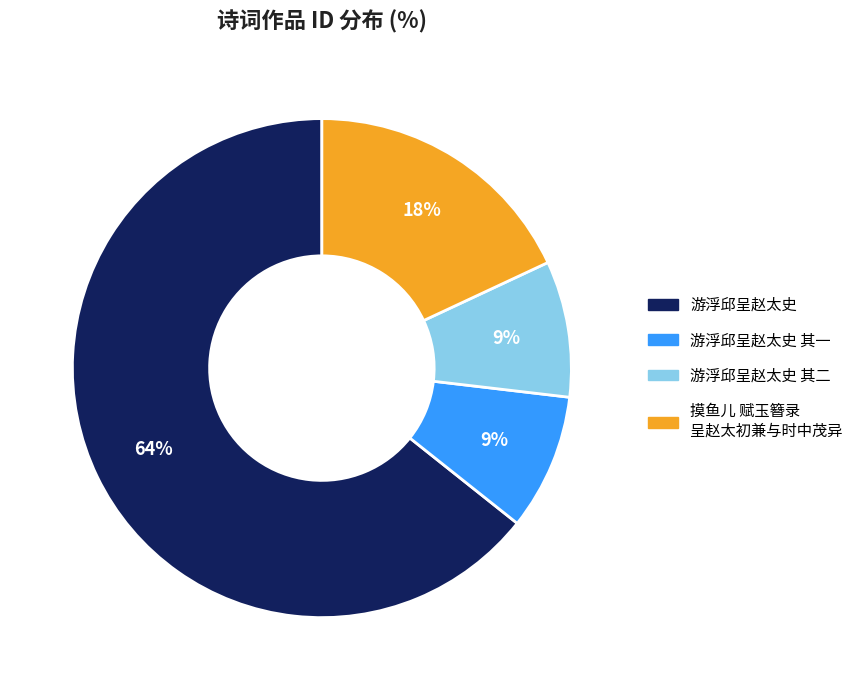

To the nearest percent, what is the average slice percentage?

25%